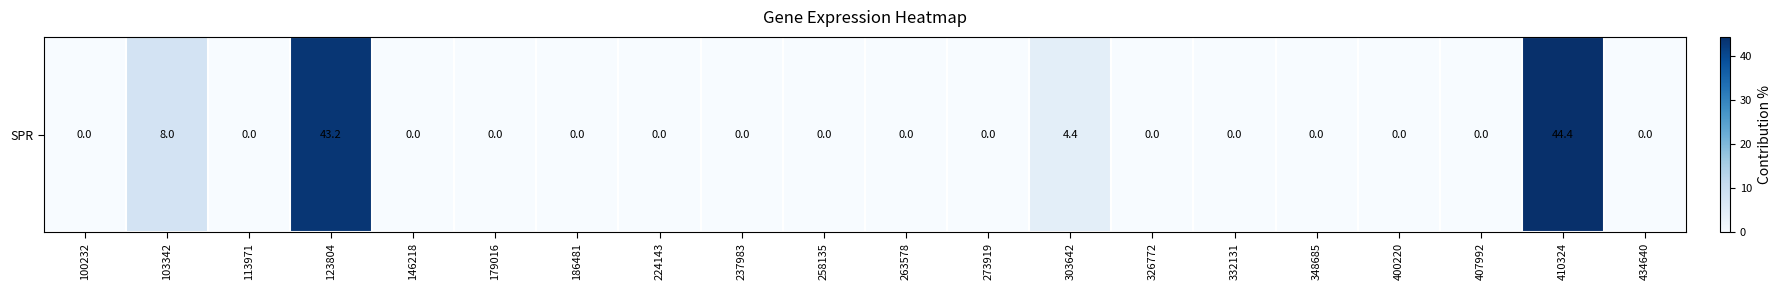

Reading left to right, extract all data points from this chart.

0.0	8.0	0.0	43.2	0.0	0.0	0.0	0.0	0.0	0.0	0.0	0.0	4.4	0.0	0.0	0.0	0.0	0.0	44.4	0.0